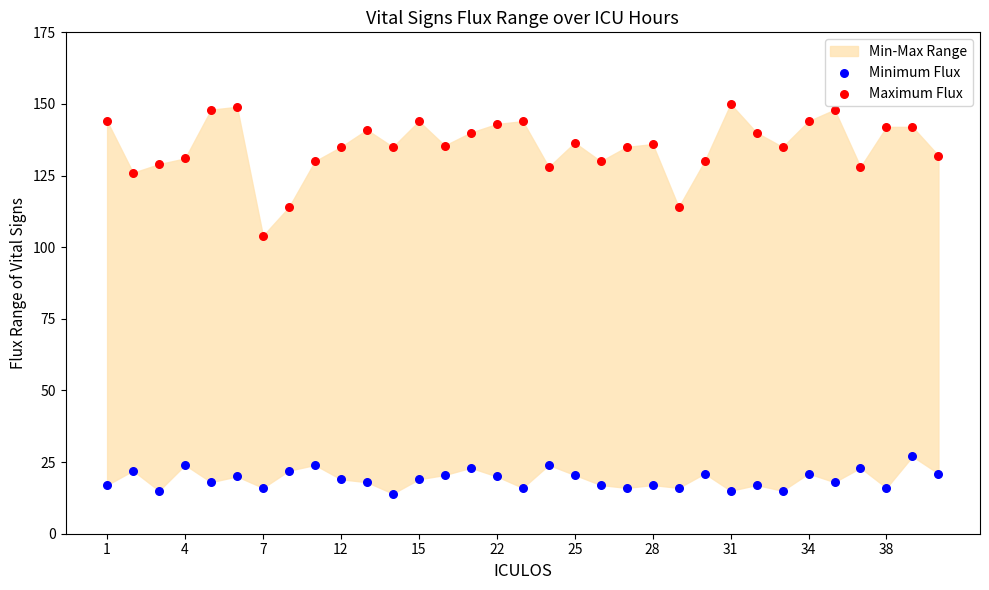

Across all series, what Y value is closest to 82?

104.0